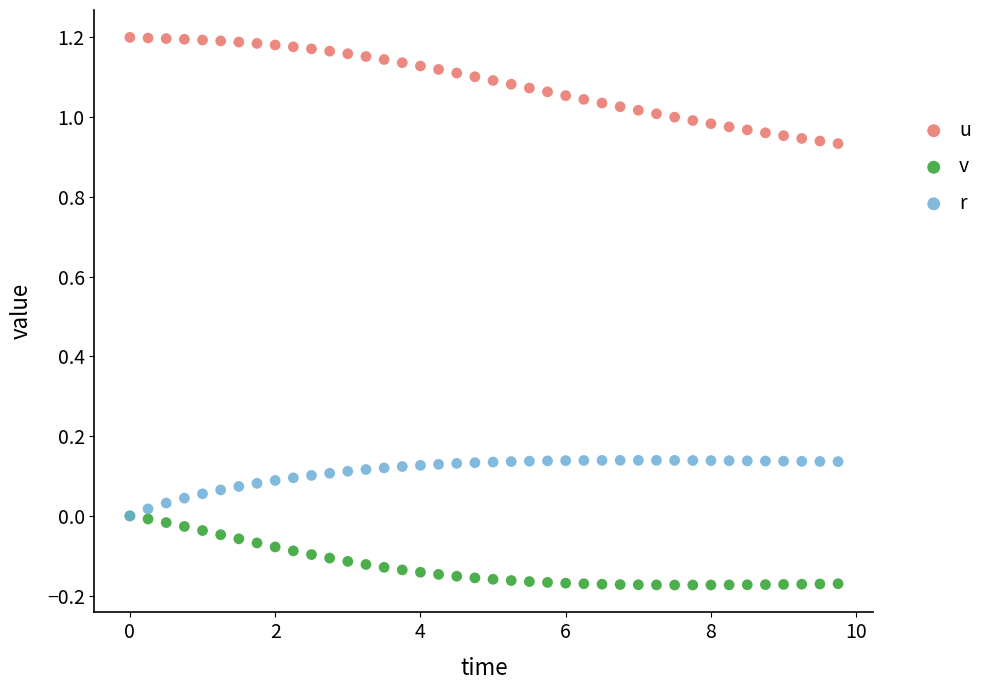

Which series contains the lowest Y value?

v